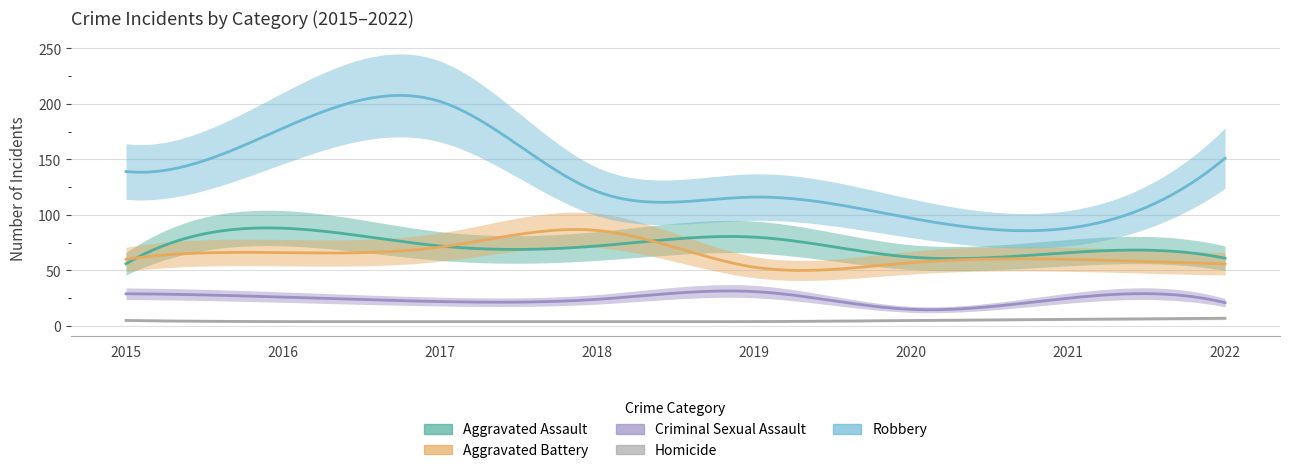

Reading left to right, transcribe all the data shown in this chart.

Aggravated Assault: 56	88	72	72	80	62	66	61
Aggravated Battery: 60	66	71	86	53	57	60	56
Criminal Sexual Assault: 29	26	22	24	31	15	25	21
Homicide: 5	4	4	4	4	5	6	7
Robbery: 139	178	202	121	116	97	88	151